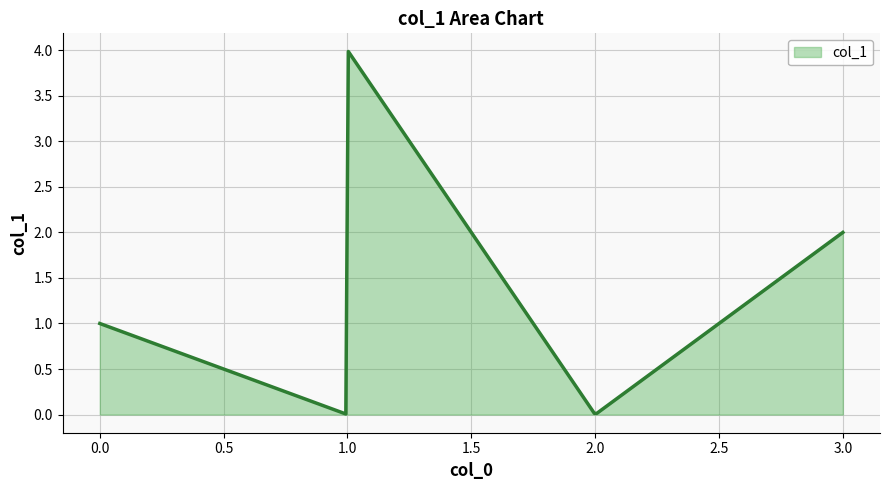

What is the greatest value displayed?

4.0